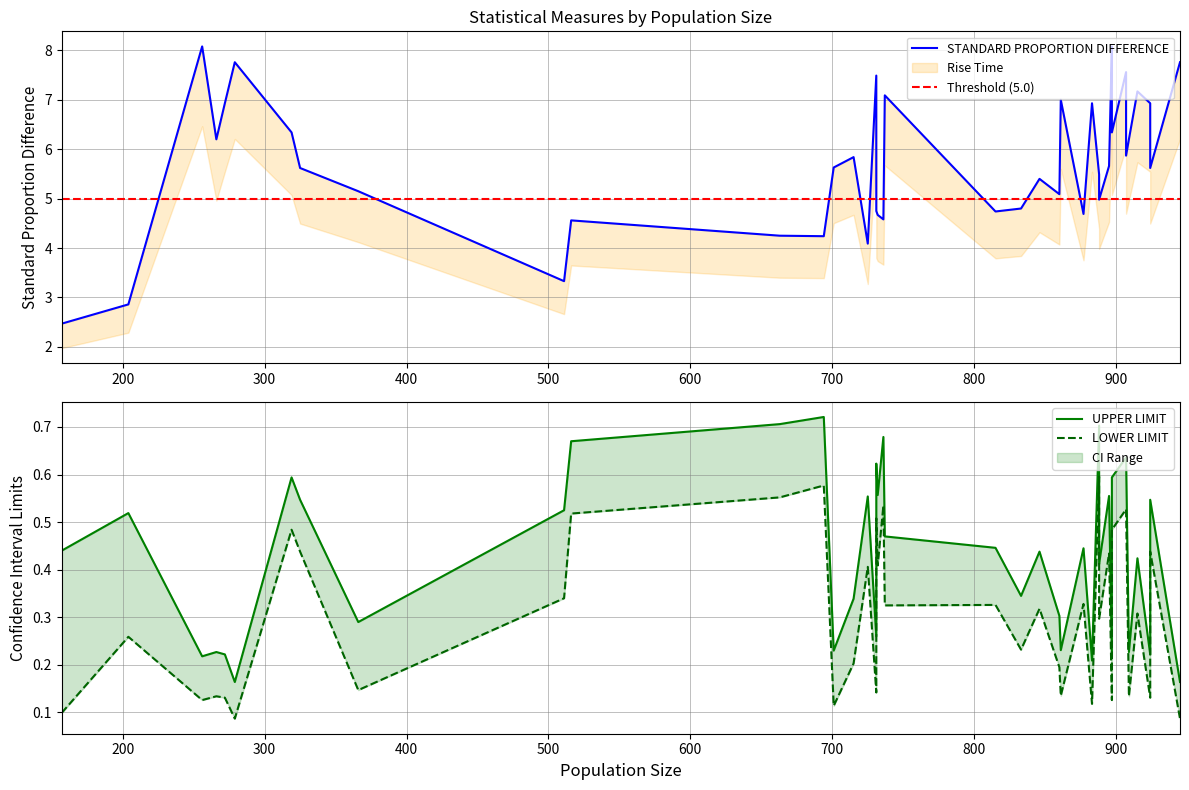

Is the value of STANDARD PROPORTION DIFFERENCE at 14 greater than the value of UPPER LIMIT at 23?

Yes